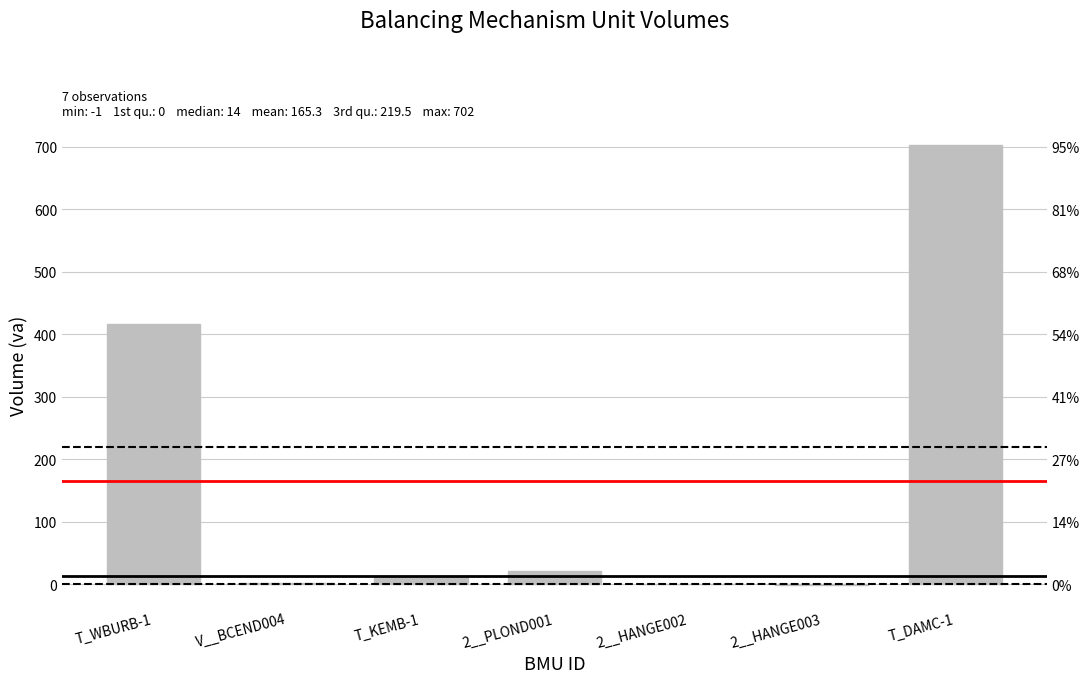

What is the difference between the maximum and second lowest values?

702